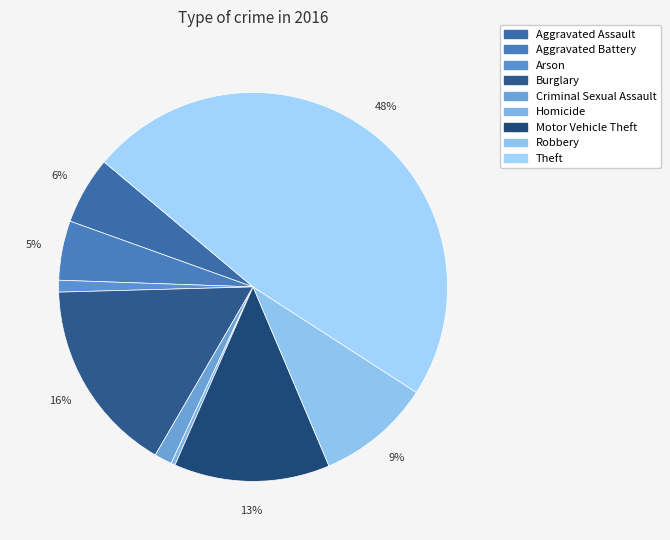

The Aggravated Assault slice represents 6% of the pie. True or false?

True